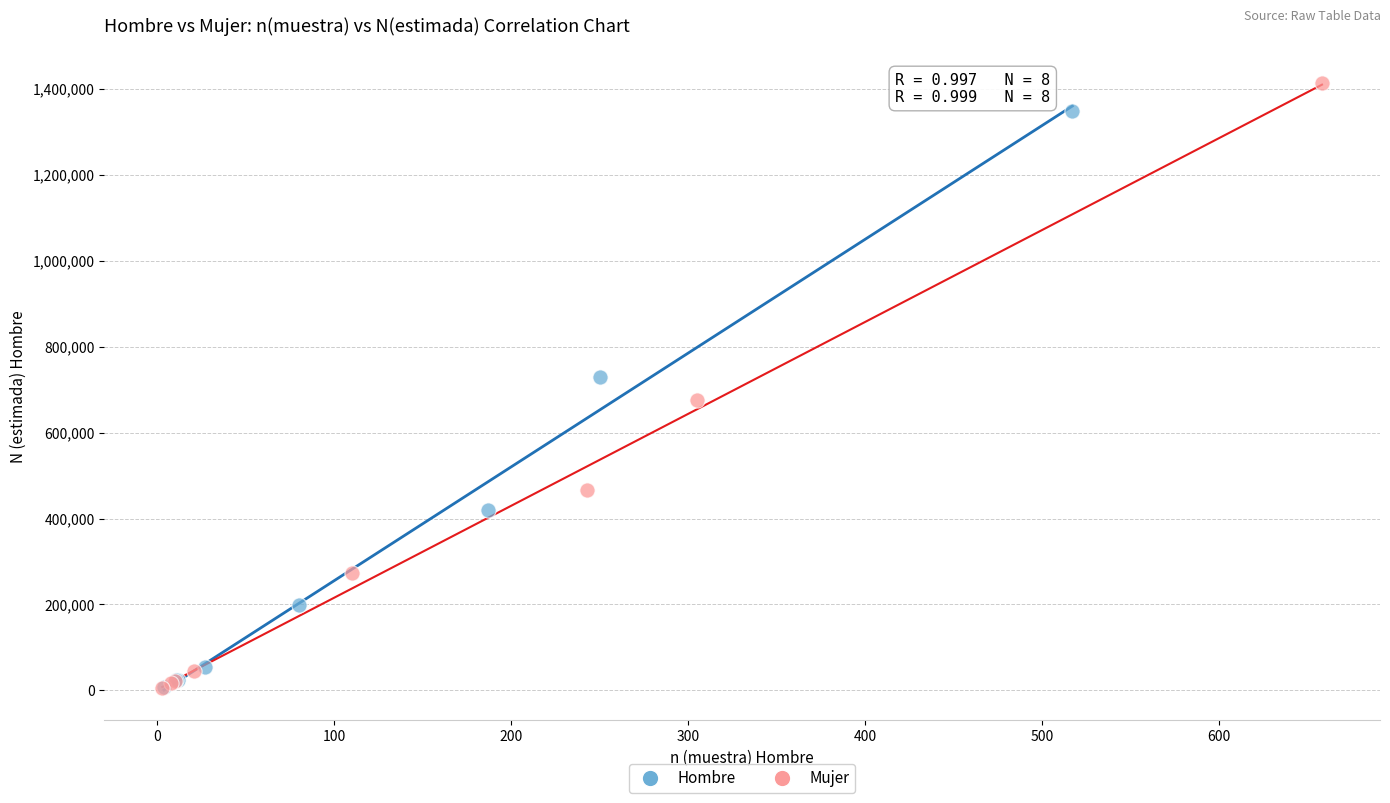

Which series has the largest Y range (max minus min)?

Mujer